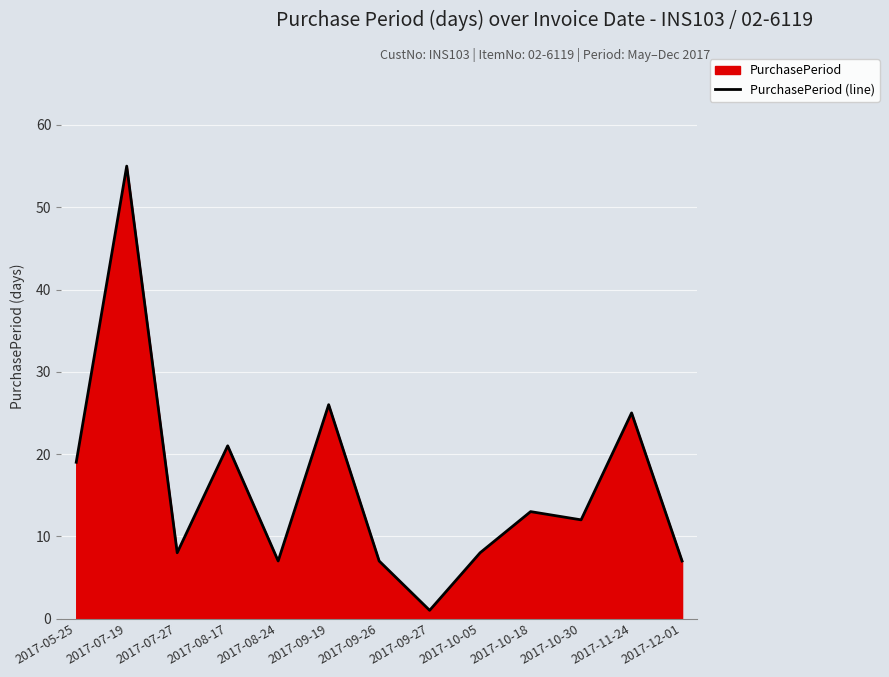

Reading right to left, what are all the values shown in this chart?

7	25	12	13	8	1	7	26	7	21	8	55	19